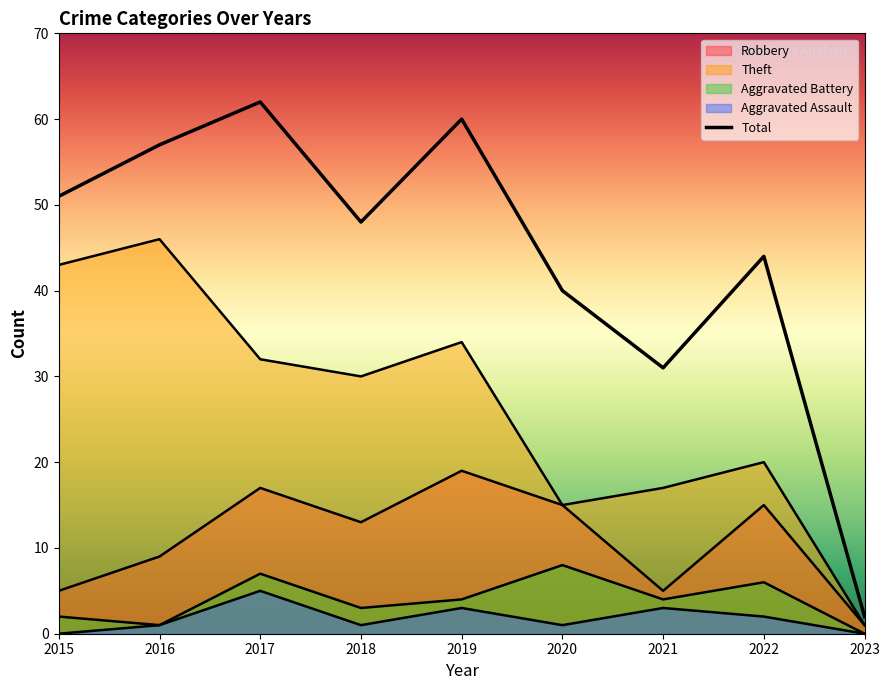

The value of Aggravated Assault at 2021 is 1. True or false?

False